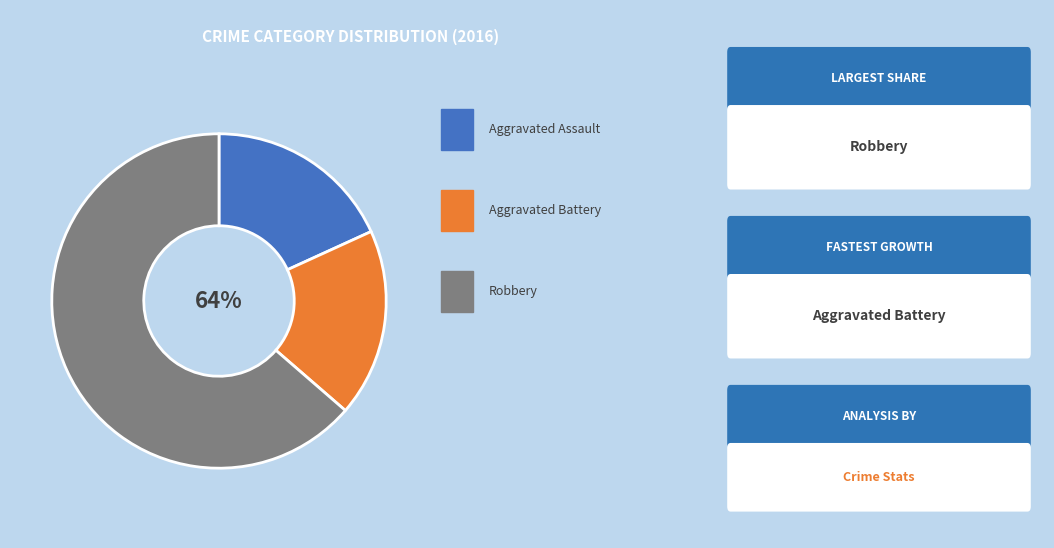

Does any single category account for the majority?

Yes